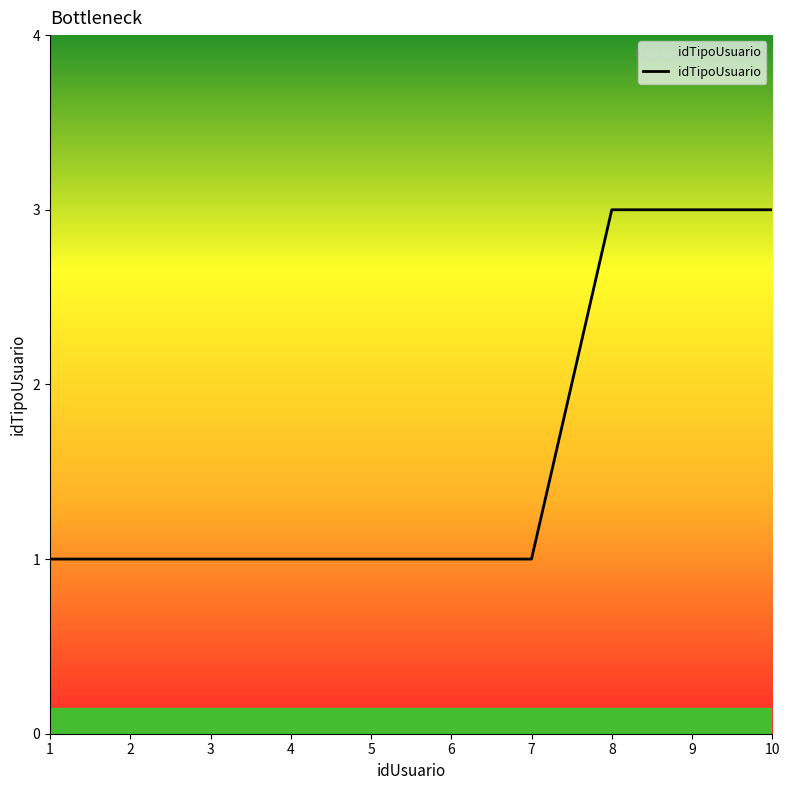

Reading left to right, list all the values displayed in this chart.

1=1	2=1	3=1	4=1	5=1	6=1	7=1	8=3	9=3	10=3